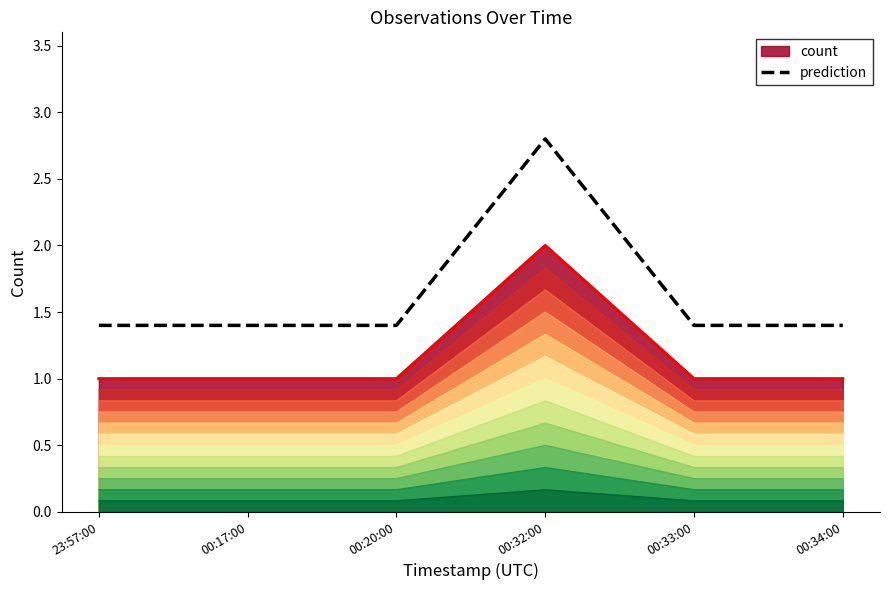

True or false: count and prediction intersect in this chart.

False